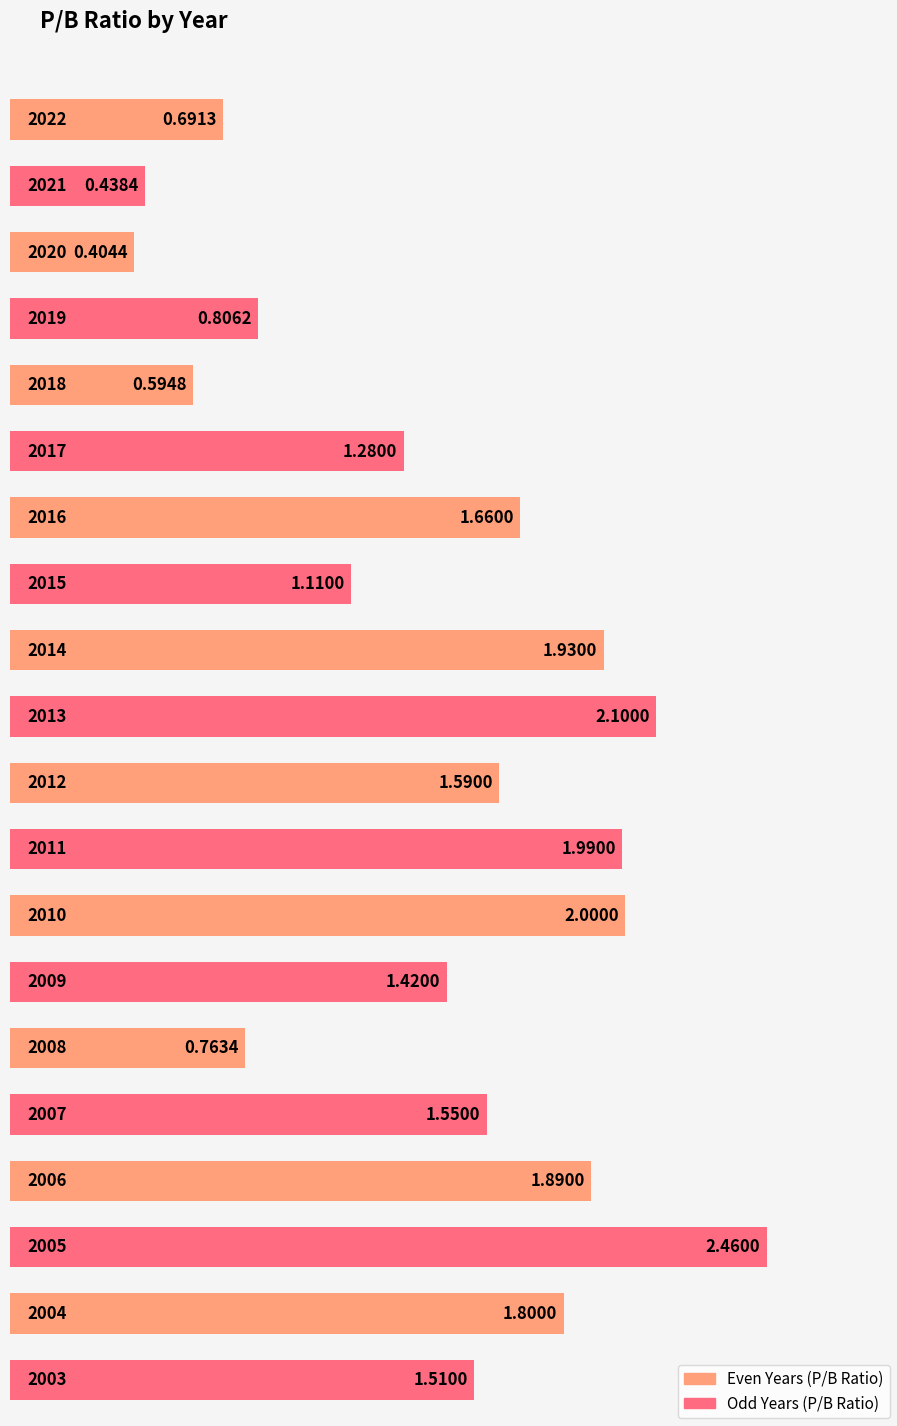

Which label corresponds to the largest value in the chart?

2005